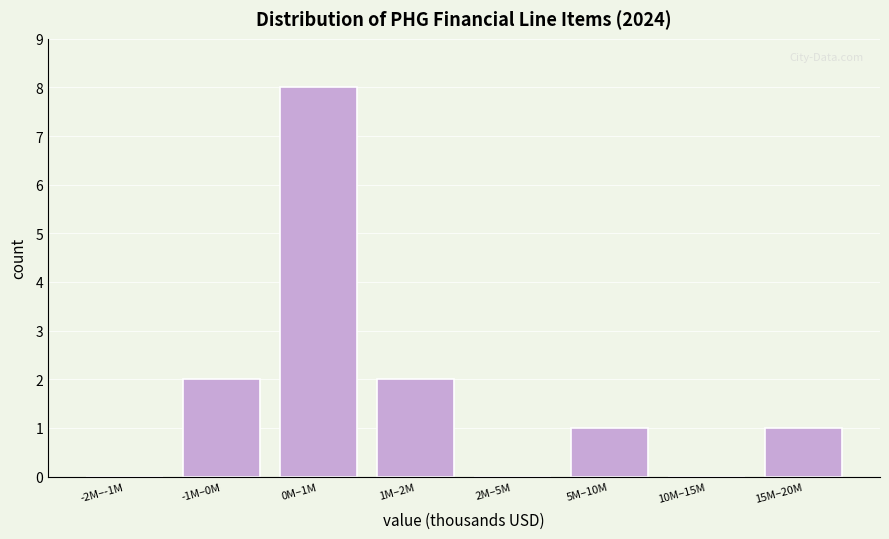

Reading right to left, extract all data points from this chart.

15M–20M=1	10M–15M=0	5M–10M=1	2M–5M=0	1M–2M=2	0M–1M=8	-1M–0M=2	-2M–-1M=0